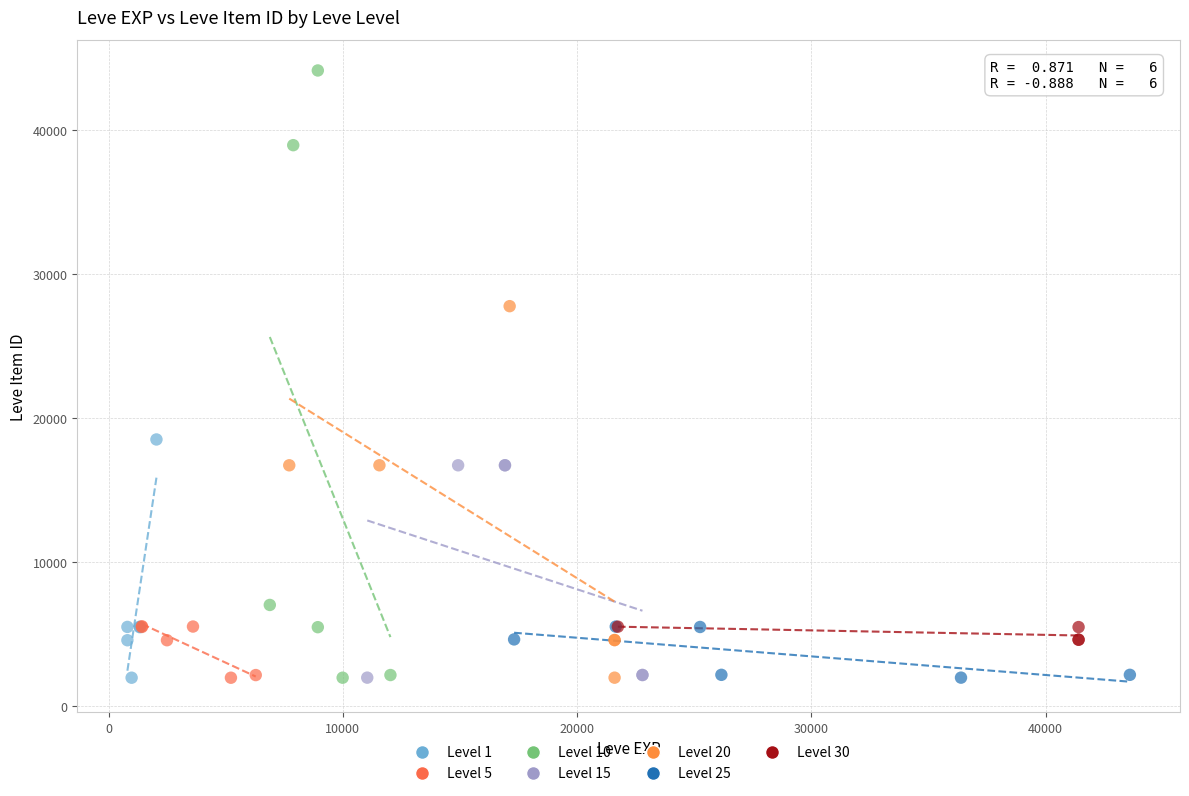

Which series has the widest spread of Y values?

Level 10